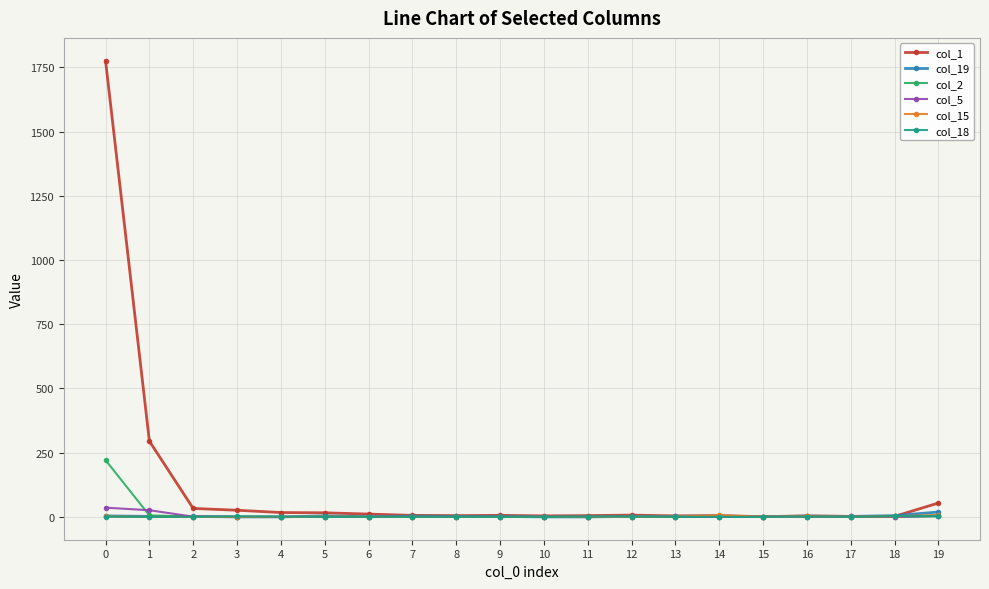

How many data points does each series have?

20